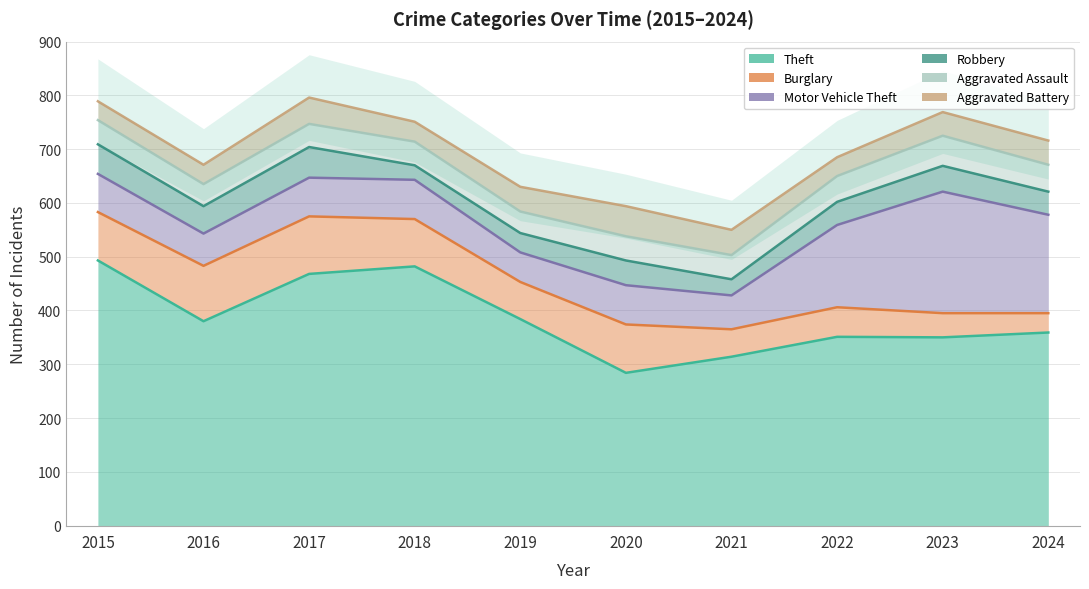

Reading left to right, extract all data points from this chart.

Theft: 493	380	468	482	384	284	314	351	350	359
Burglary: 90	103	107	88	69	90	51	55	45	36
Motor Vehicle Theft: 71	60	72	73	55	73	63	153	226	183
Robbery: 55	51	57	27	36	46	30	43	48	43
Aggravated Assault: 45	41	43	44	40	45	45	48	56	50
Aggravated Battery: 35	36	49	37	46	56	47	35	44	45